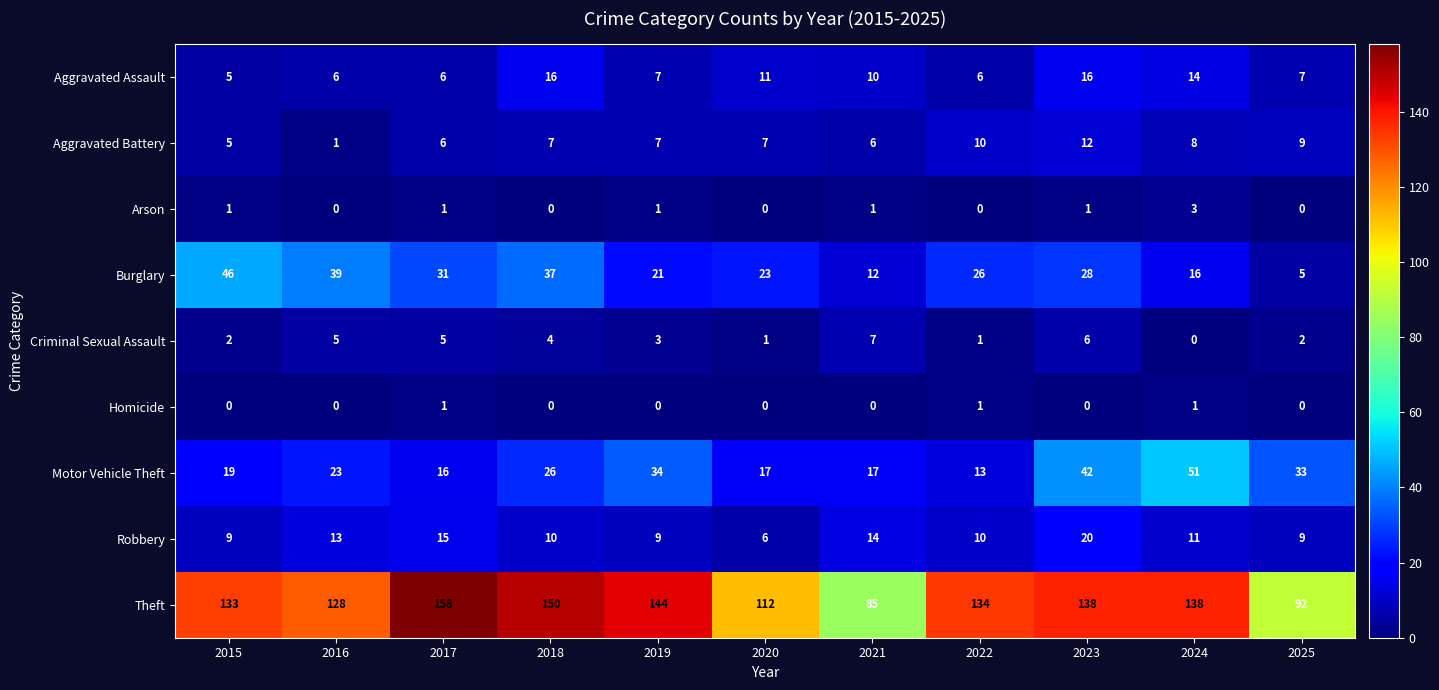

Which series has the widest spread of values?

Theft